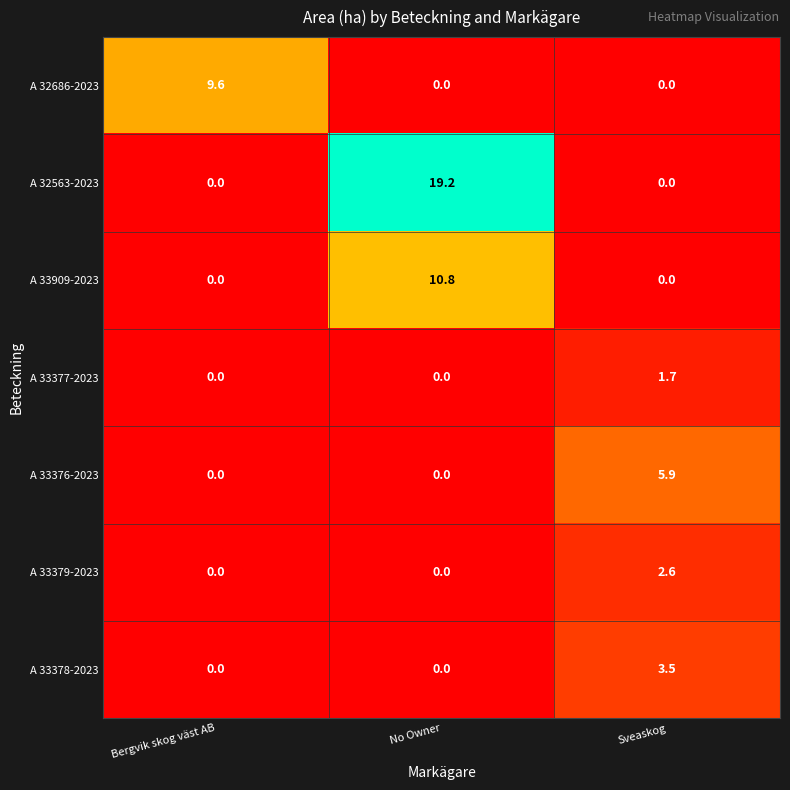

Rank the series by their maximum value, from lowest to highest.

A 33377-2023, A 33379-2023, A 33378-2023, A 33376-2023, A 32686-2023, A 33909-2023, A 32563-2023